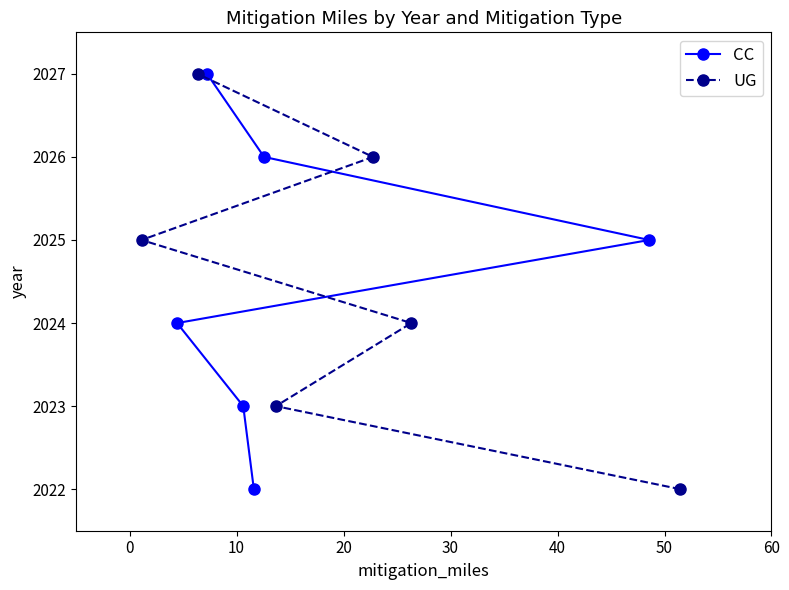

What is the maximum value for CC?

2027